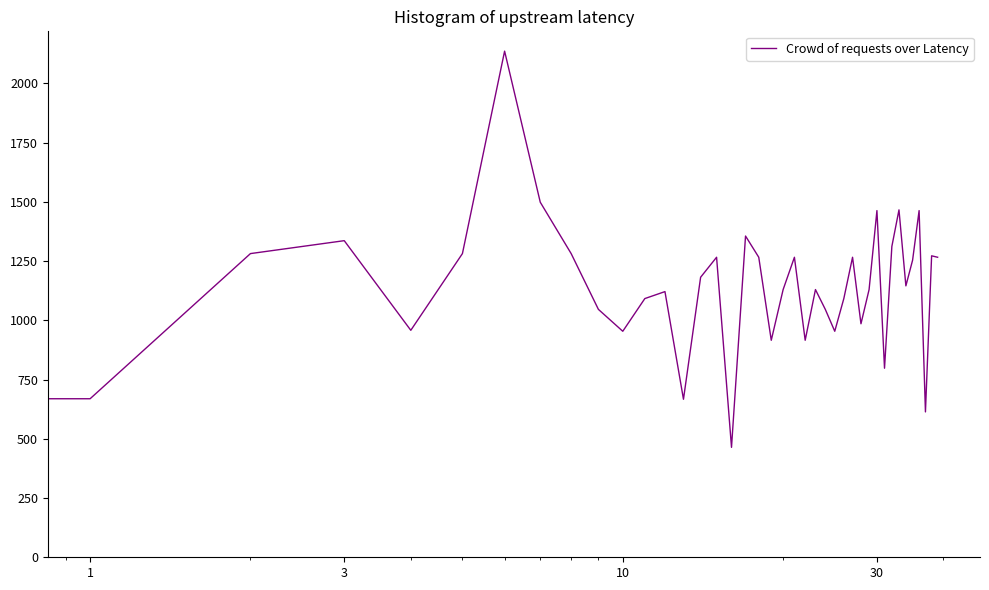

Does the chart have visible grid lines?

No